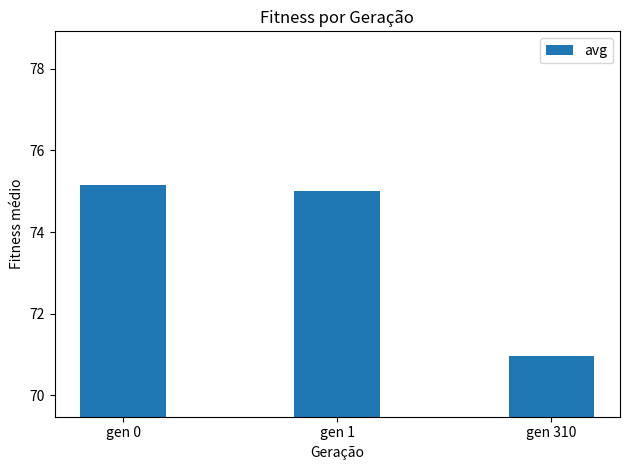

What is the difference between the maximum and minimum values?

4.2